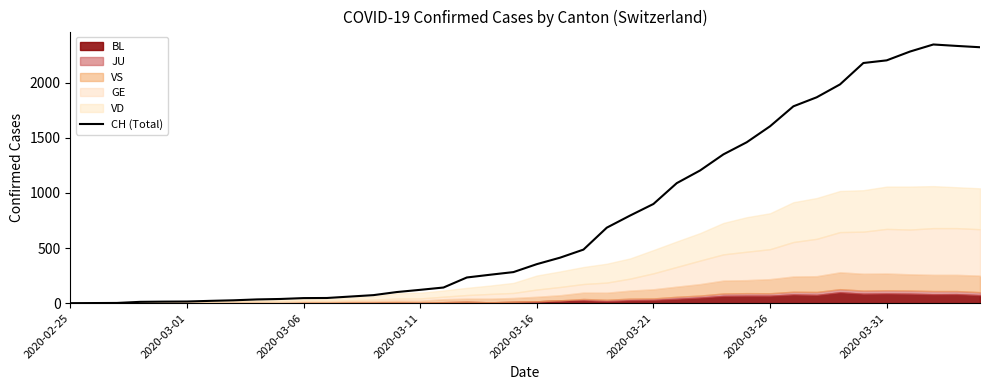

The chart shows a value of 1204 at 27. True or false?

True